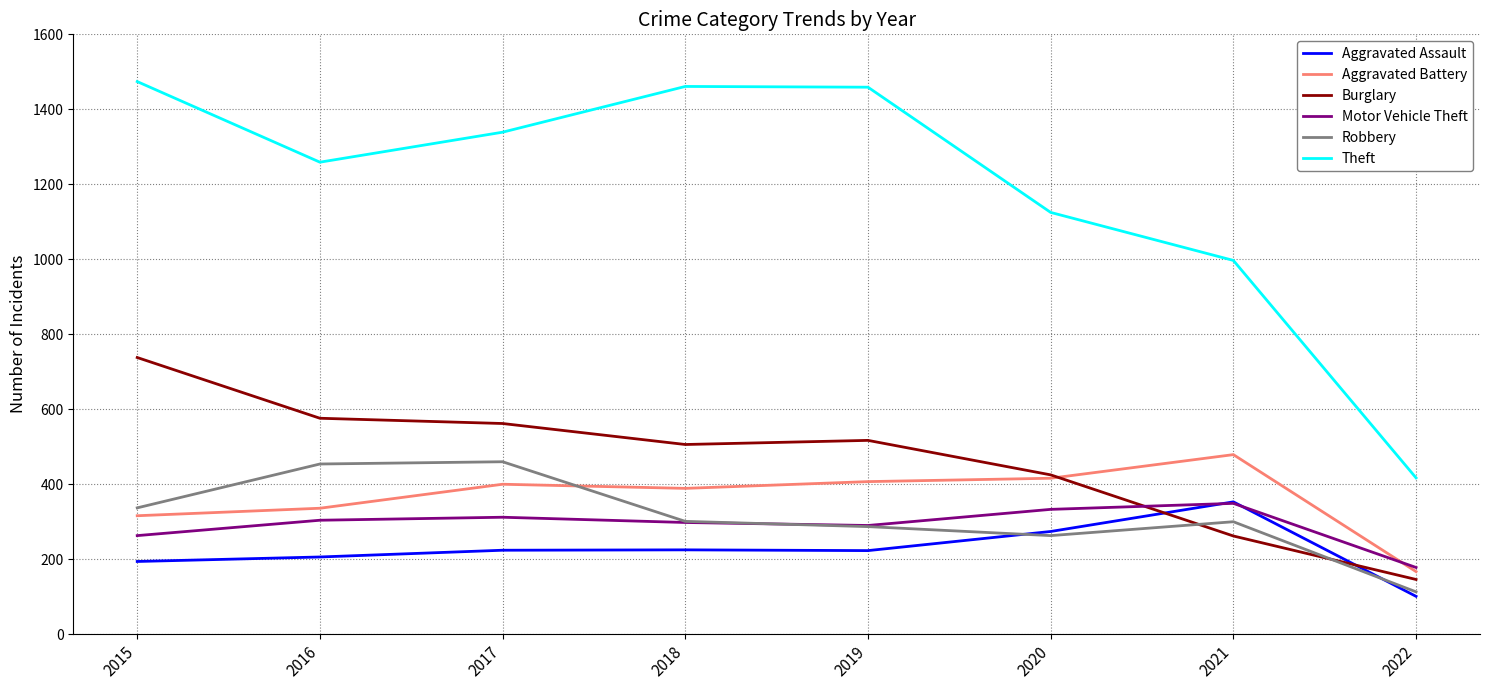

True or false: Aggravated Assault and Aggravated Battery cross at least once.

False